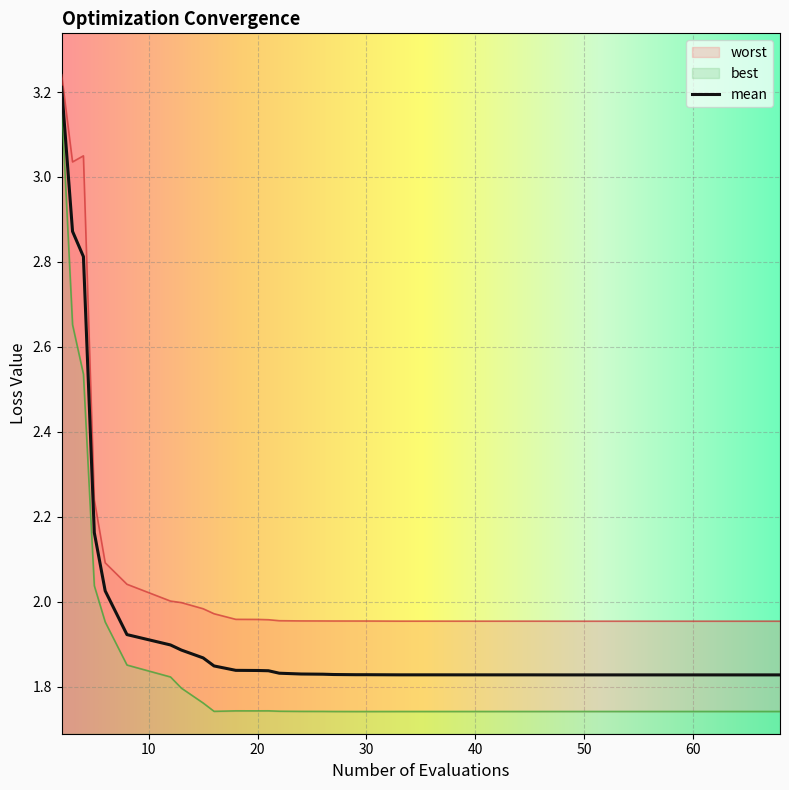

The value of mean at 15 is 1.9. True or false?

True